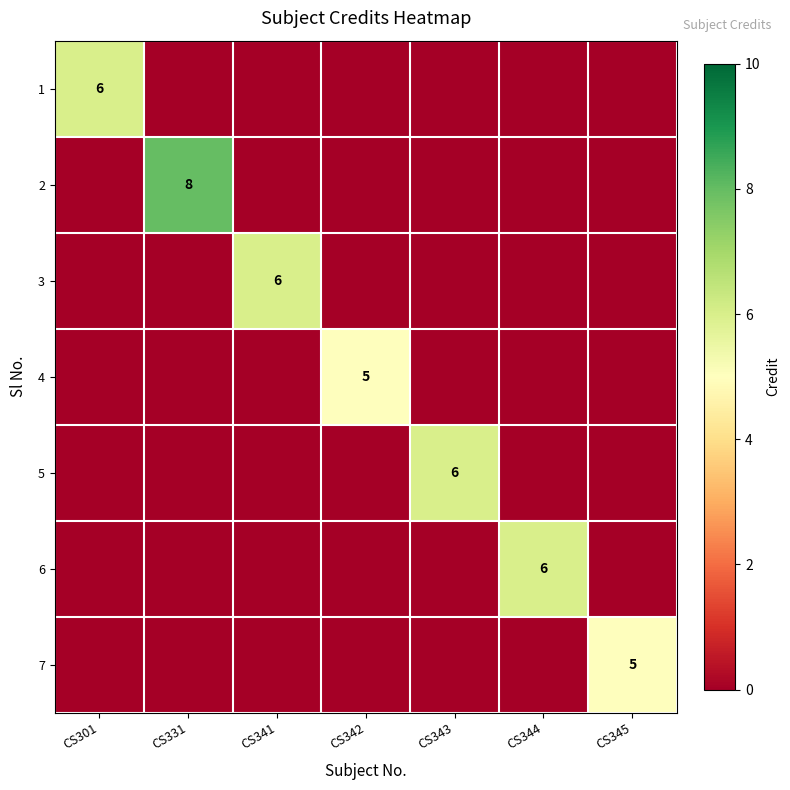

Is it true that 2 equals 8 at CS331?

True